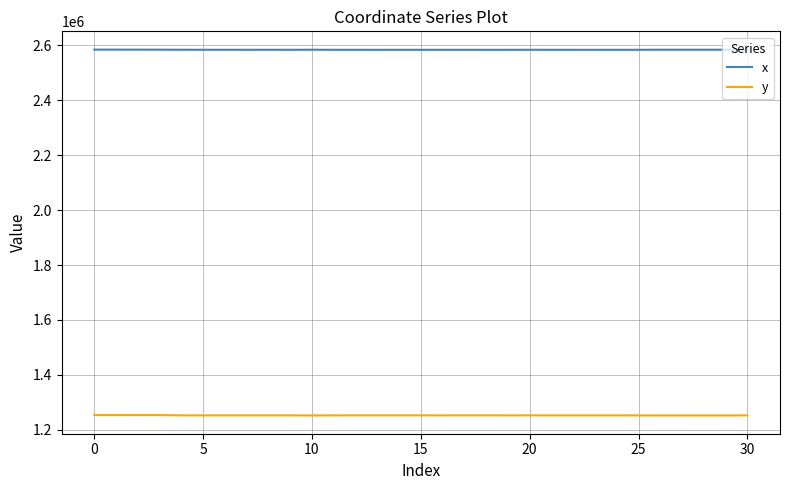

What are all the series names shown in the legend?

x, y